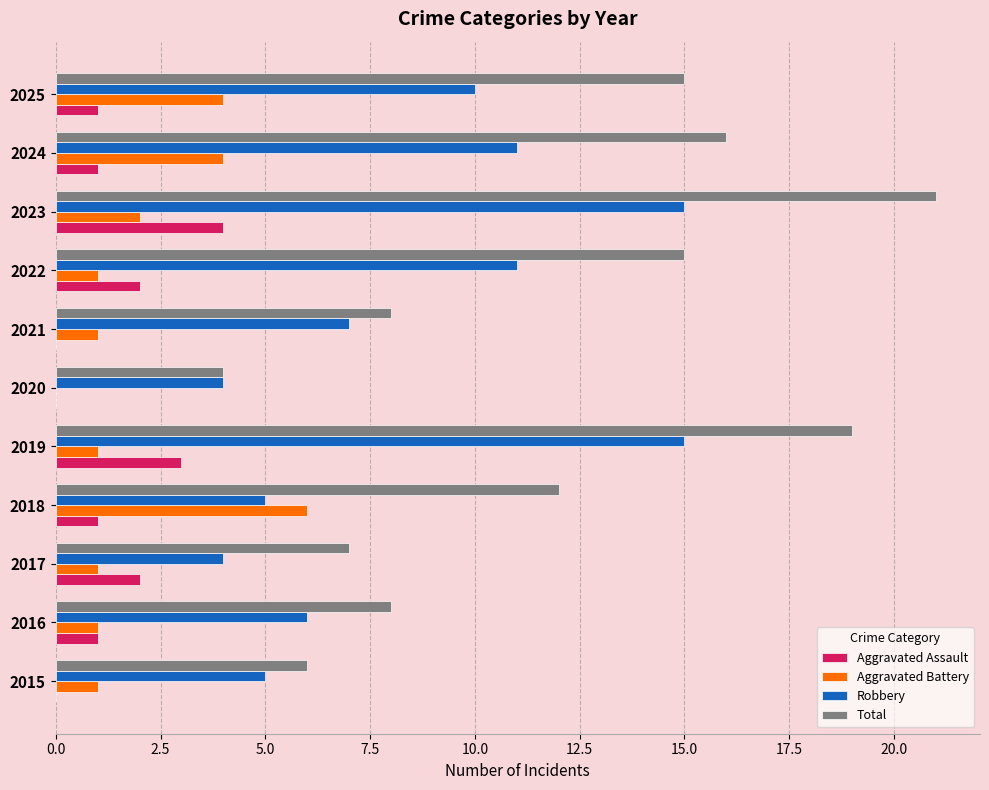

The Aggravated Battery series shows 1 at 2017. True or false?

True